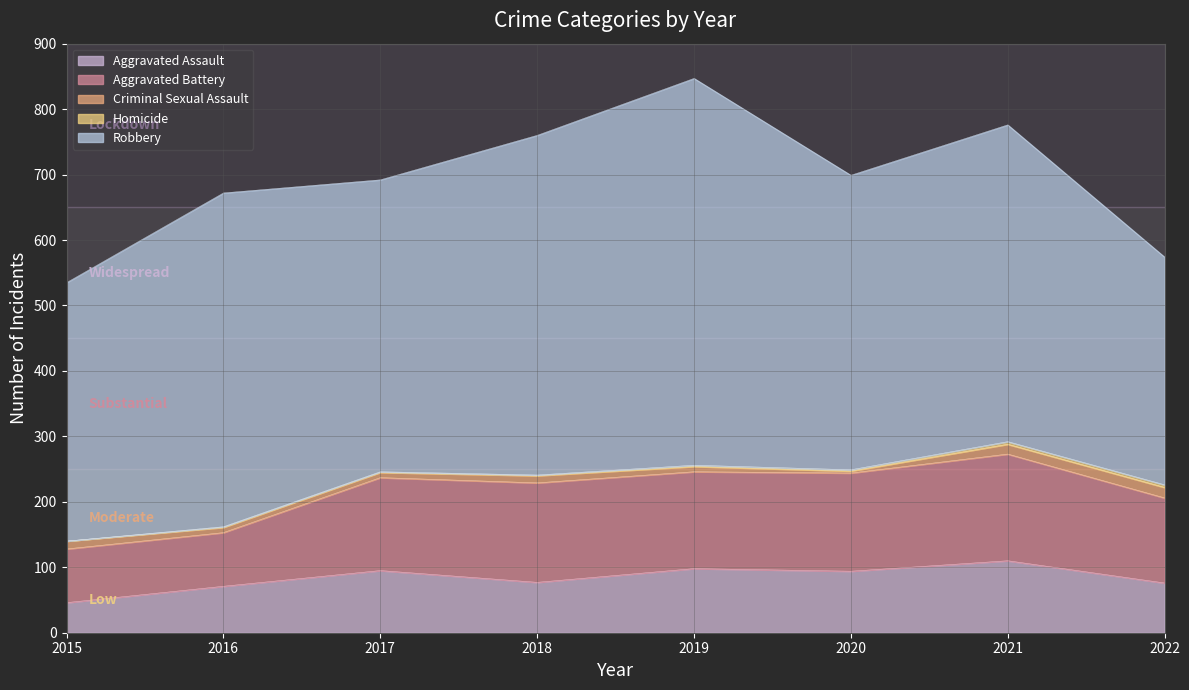

True or false: Homicide and Aggravated Battery intersect in this chart.

False